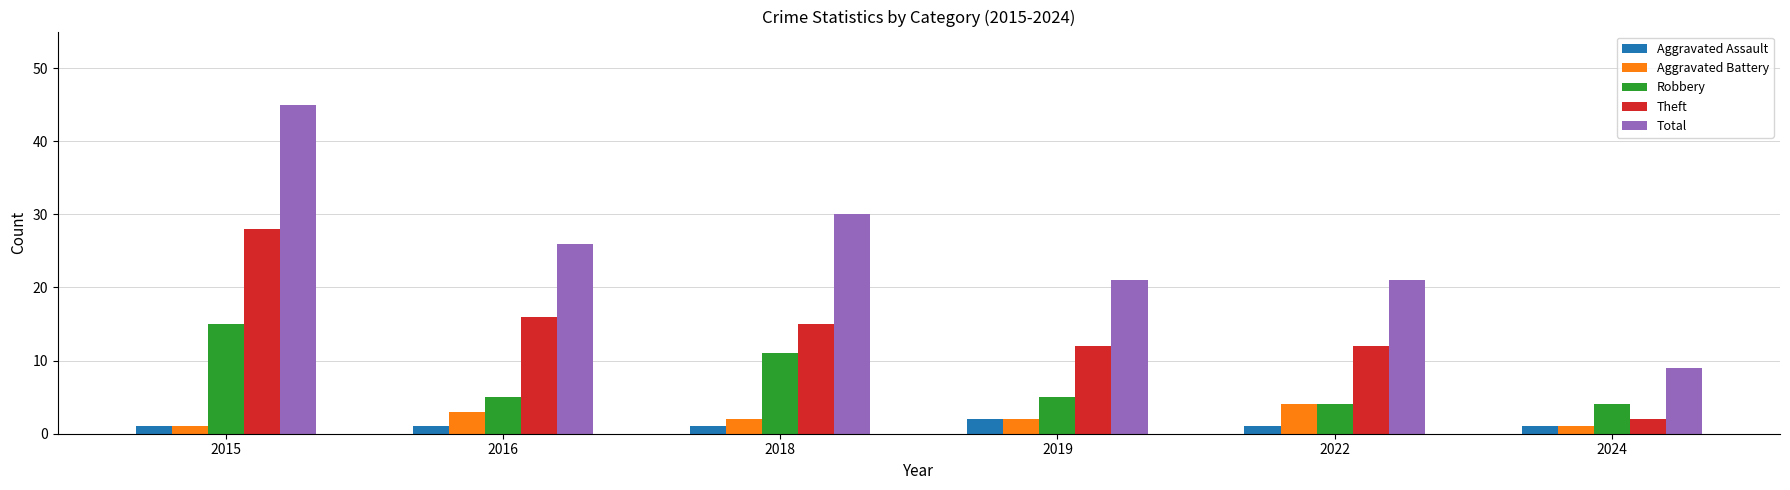

What is the sum of all Total values?

152